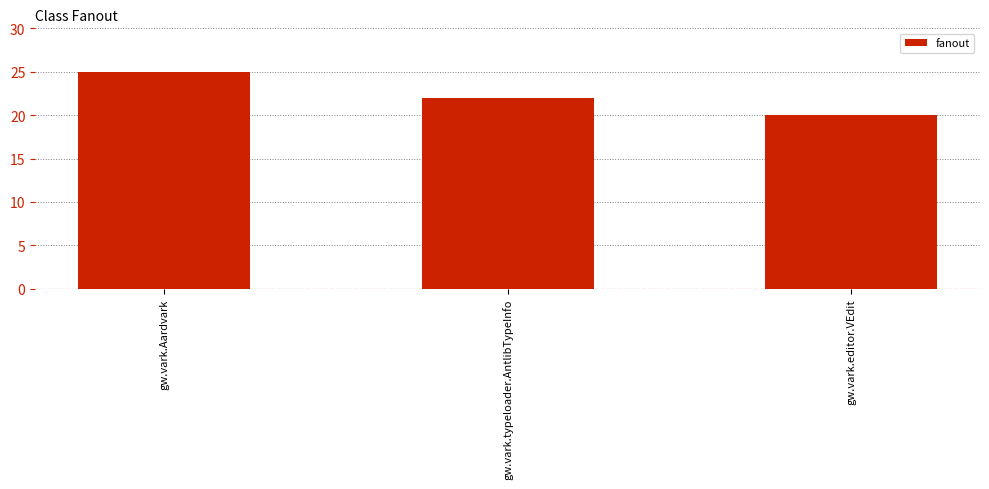

List the labels in order of value, smallest first.

gw.vark.editor.VEdit, gw.vark.typeloader.AntlibTypeInfo, gw.vark.Aardvark